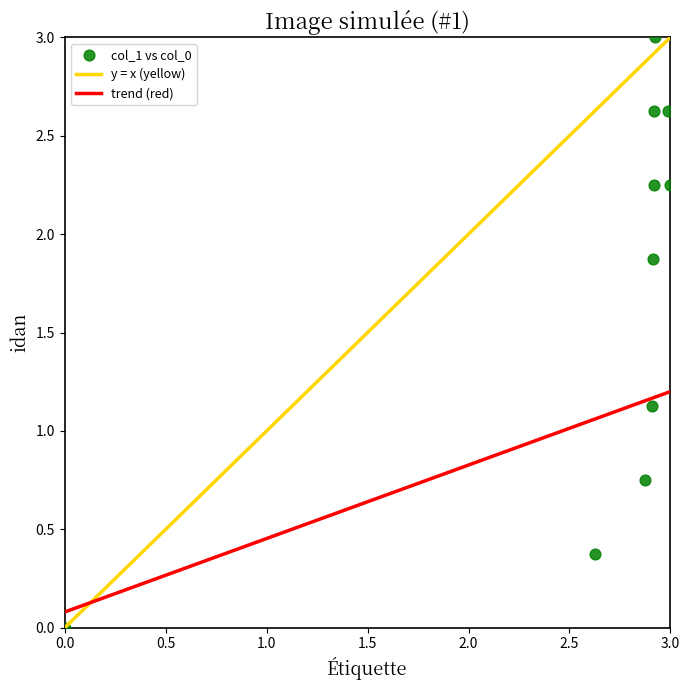

What is the average X value?

2.6